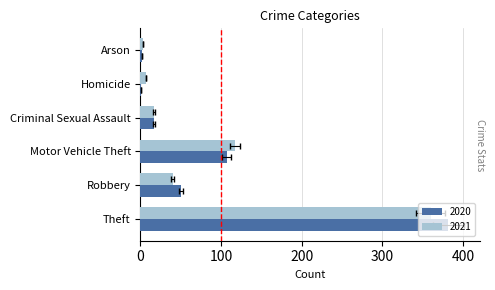

At which label does 2020 first exceed 50?

Theft